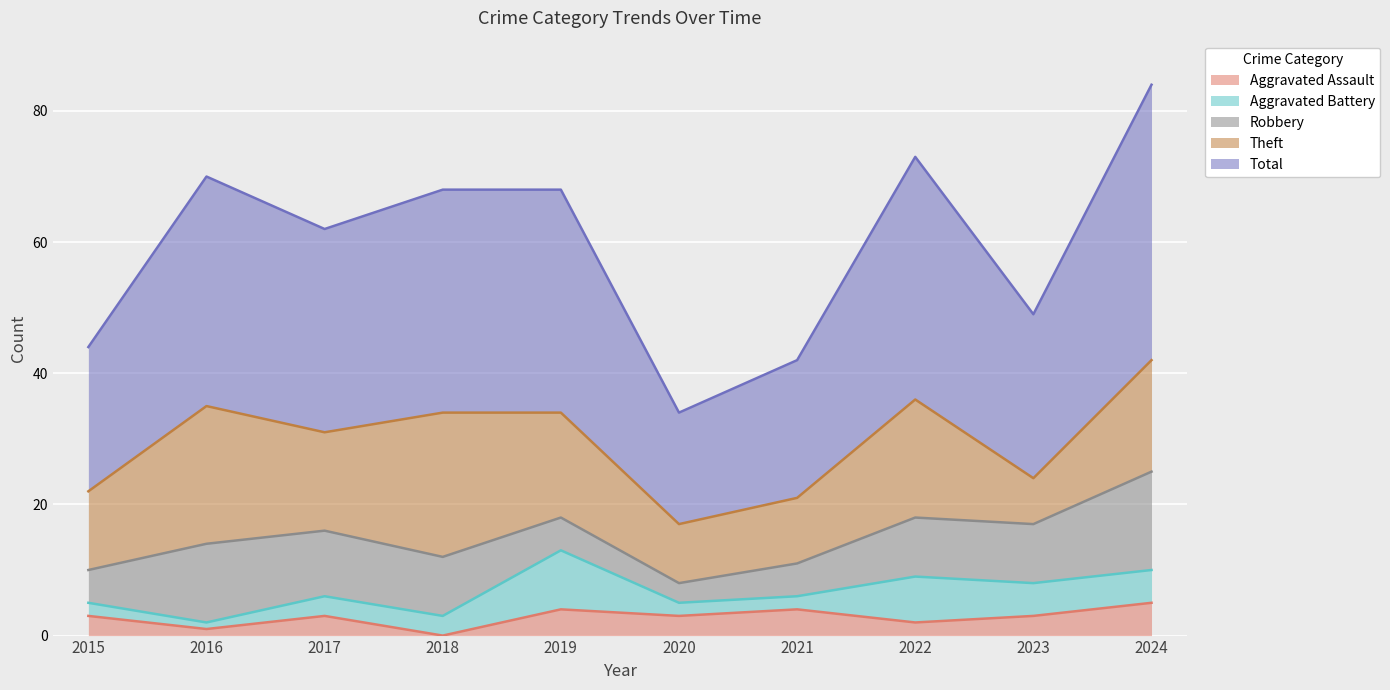

The Robbery series shows 3 at 2018. True or false?

False